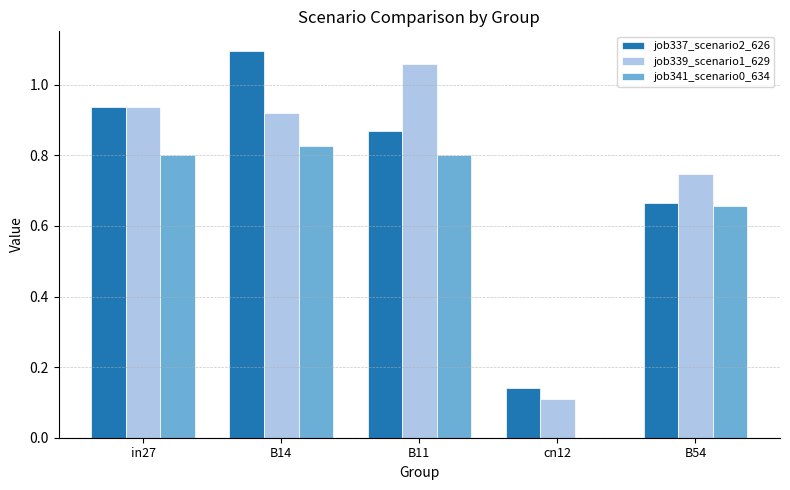

Are the bars horizontal?

No